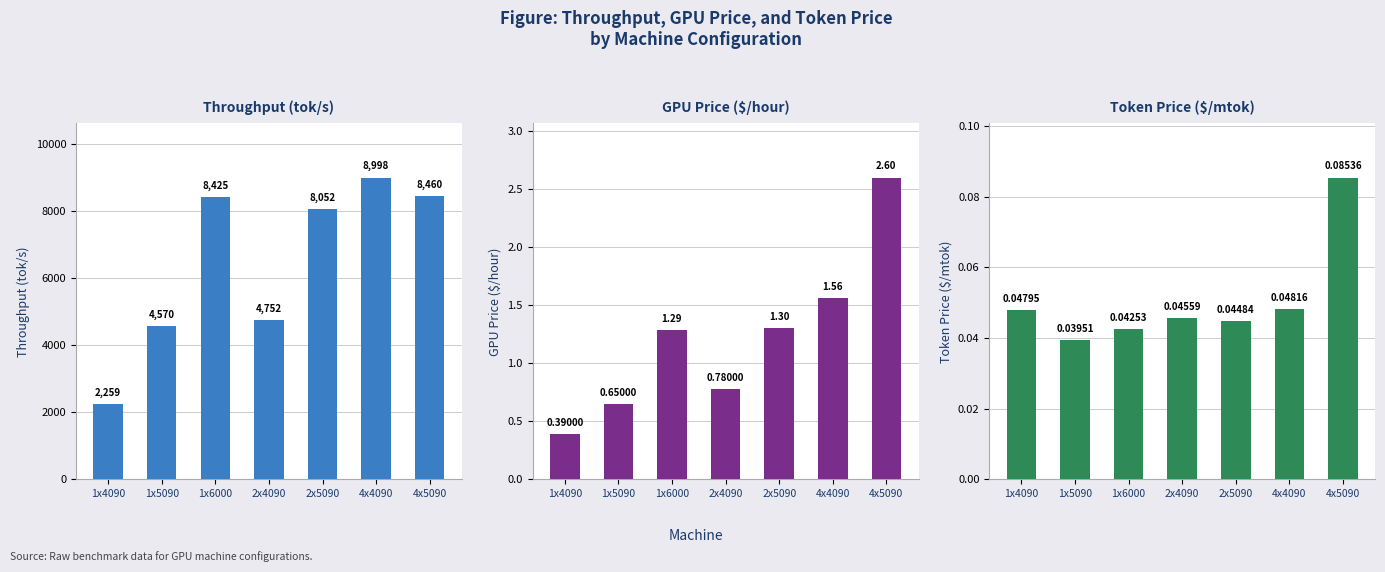

Count the Token Price ($/mtok) values in the range 0 to 1.

7